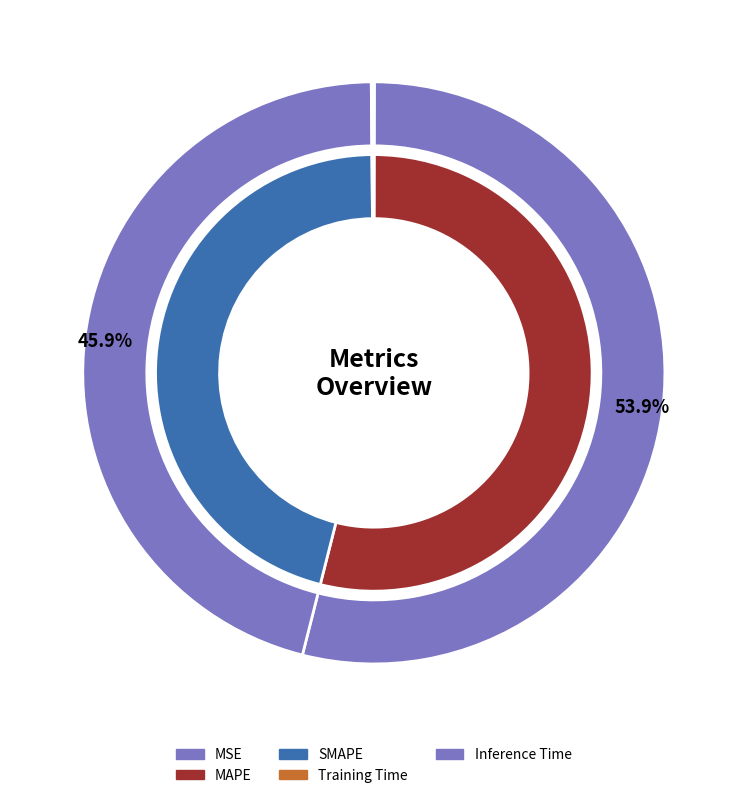

How many segments does this pie chart have?

5